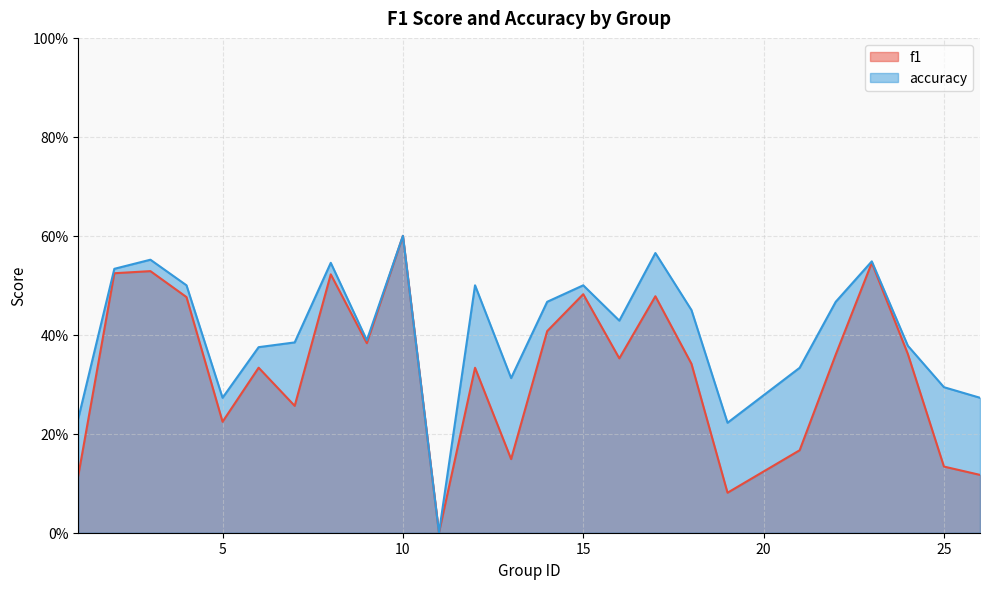

How many interior local peaks does the accuracy series have?

7